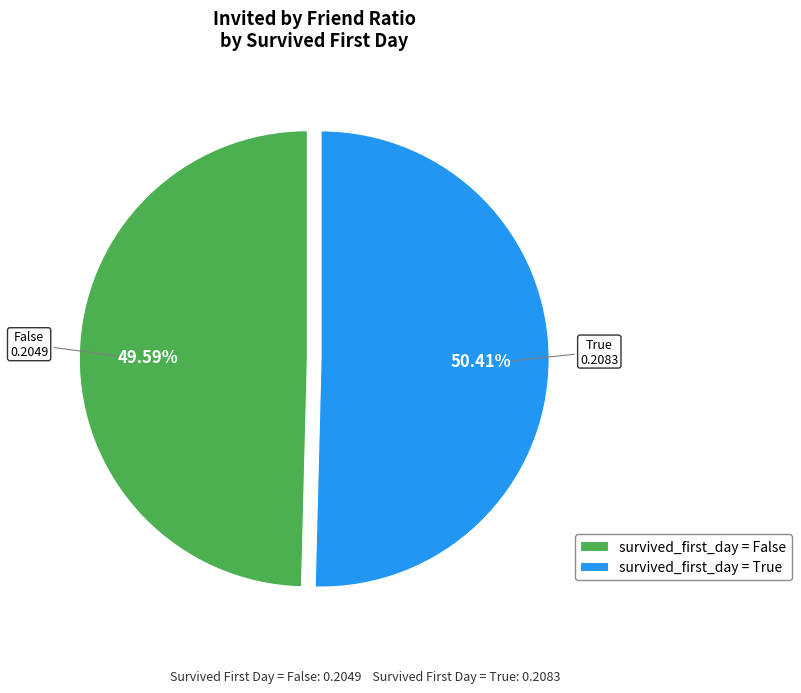

Which has a higher value, survived_first_day = True or survived_first_day = False?

survived_first_day = True